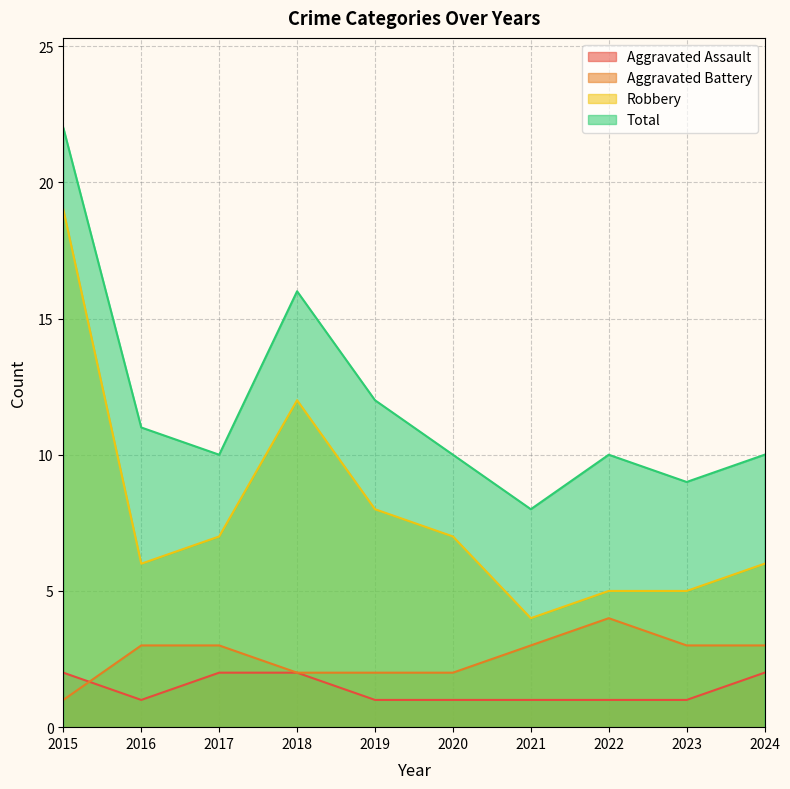

How many data points in Aggravated Battery are less than 3?

4